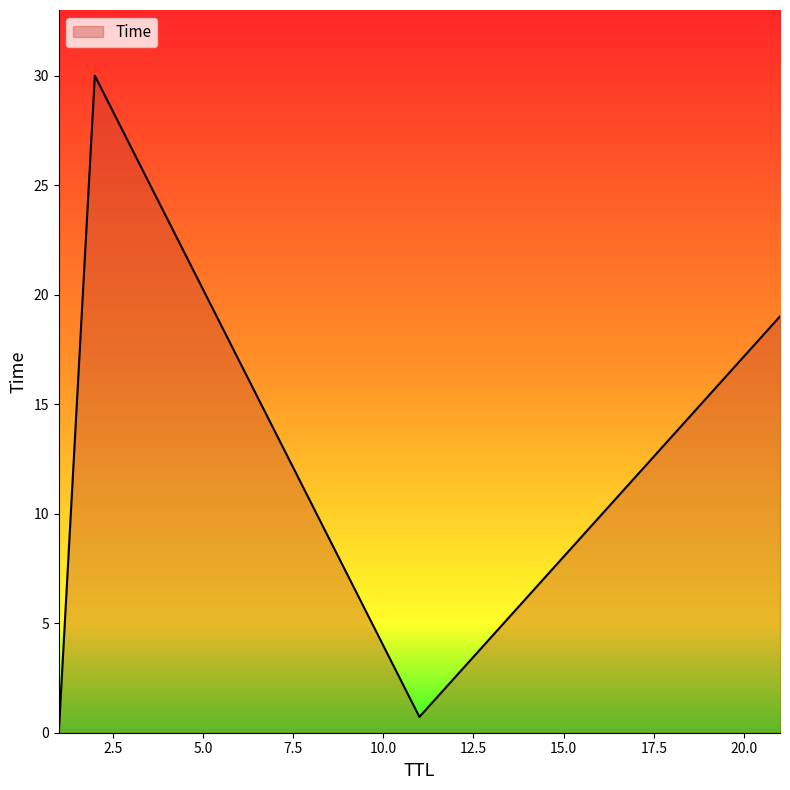

What is the average value?

12.4